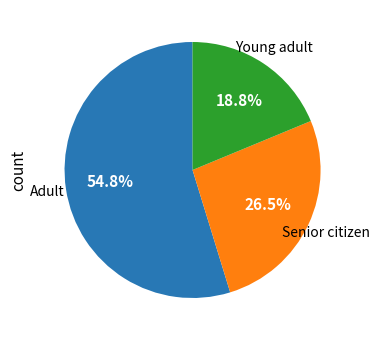

Is there a majority slice in this chart?

Yes